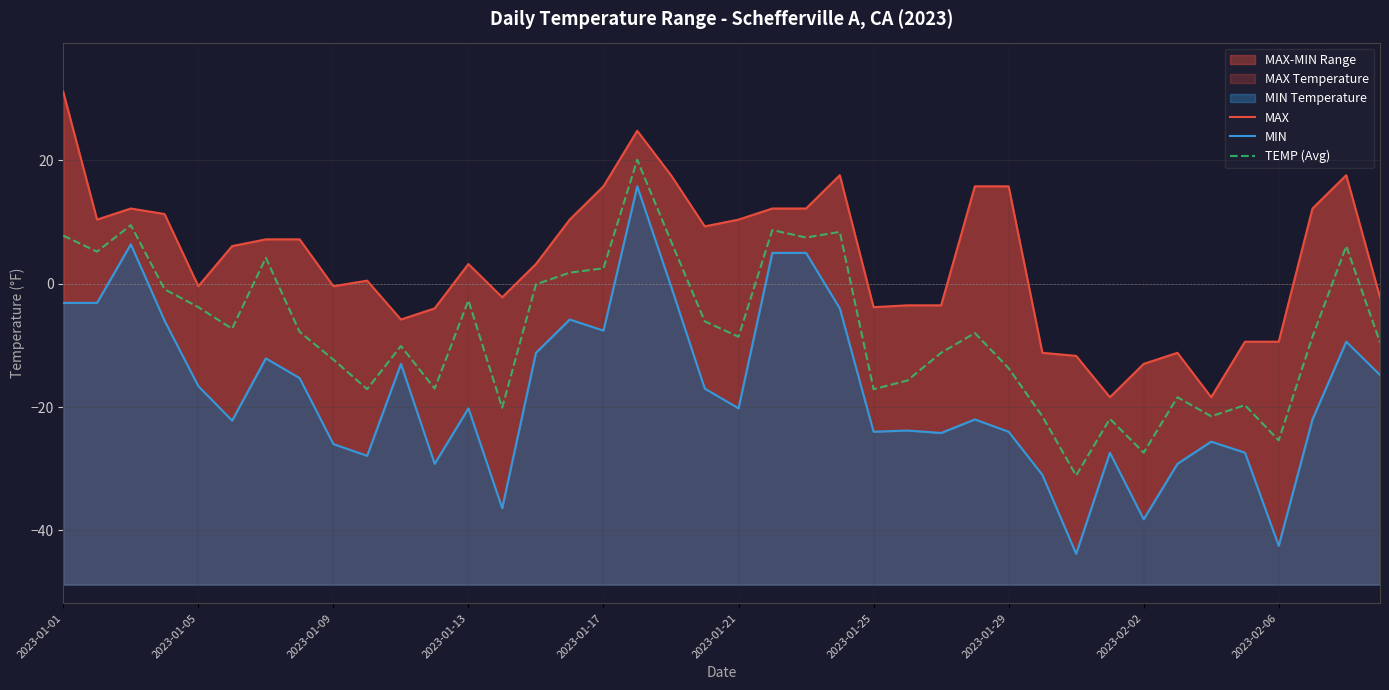

How many lines are shown in the chart?

3